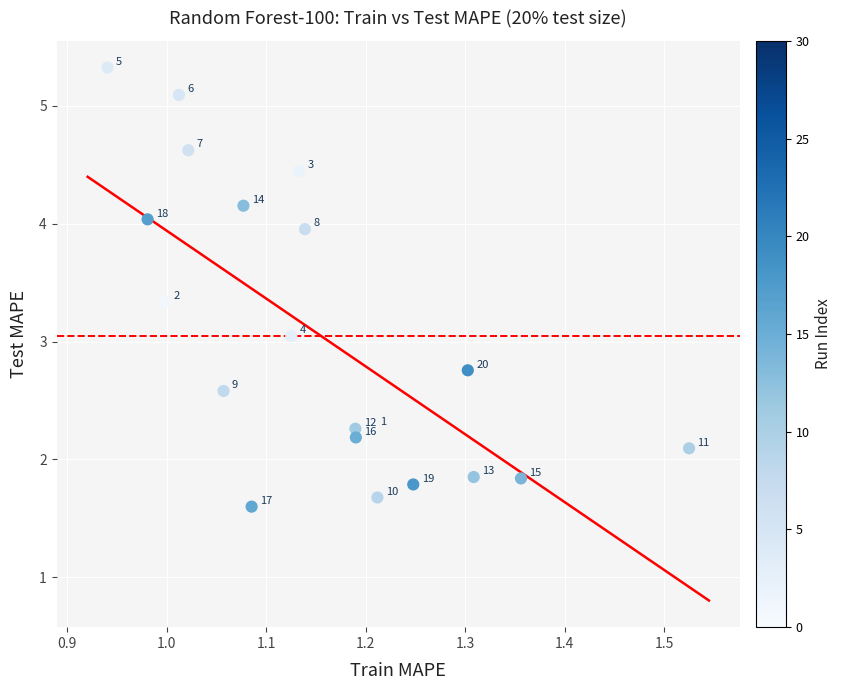

What Y value in the scatter plot is closest to 3?

3.0